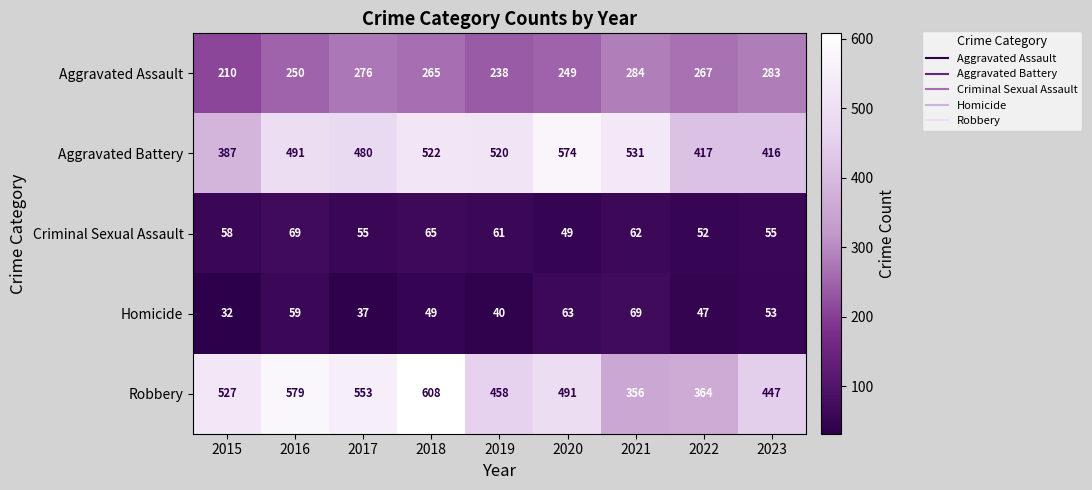

The Aggravated Assault series shows 250 at 2016. True or false?

True